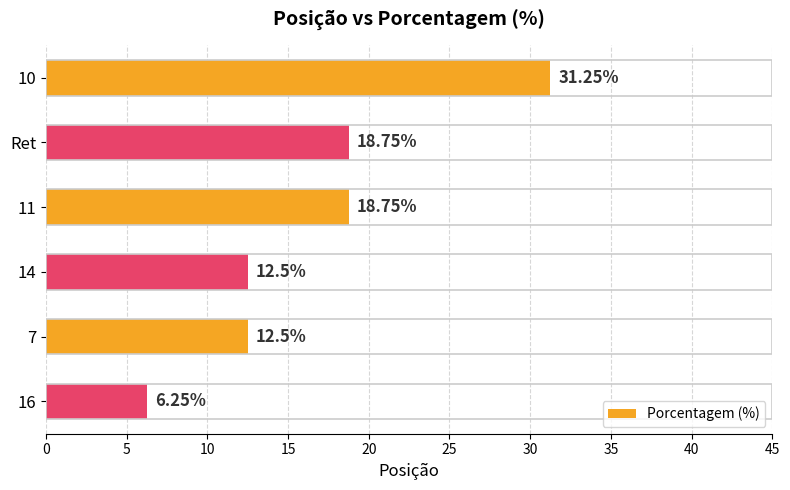

How many values exceed 18?

3